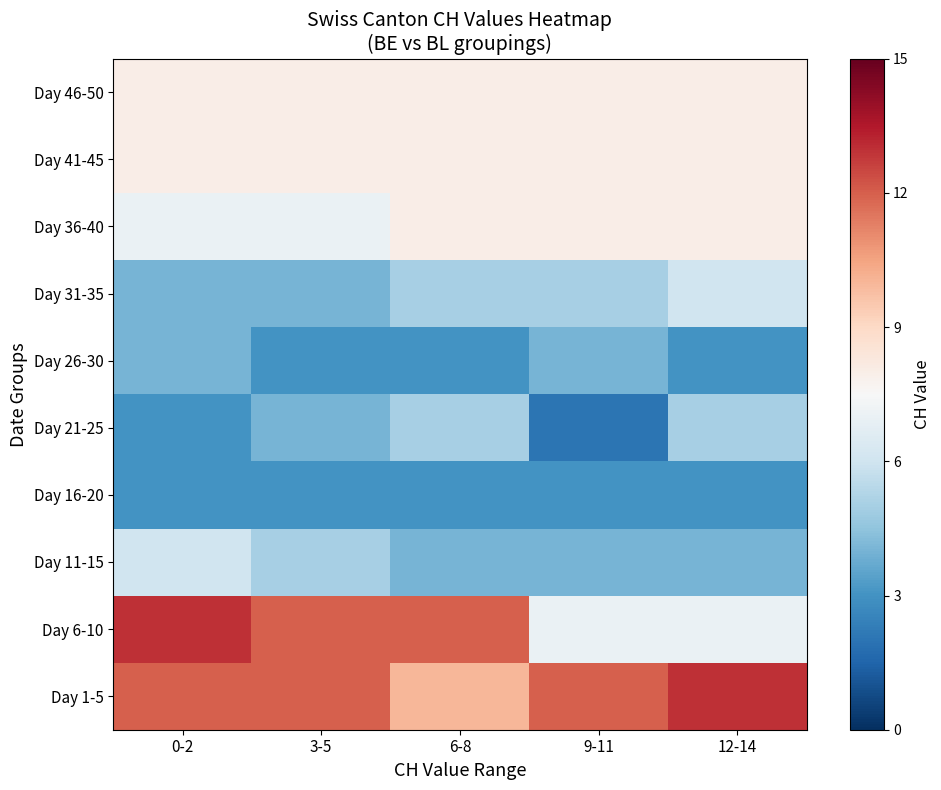

Reading left to right, transcribe all the data shown in this chart.

Day 1-5: 0-2=12	3-5=12	6-8=10	9-11=12	12-14=13
Day 6-10: 0-2=13	3-5=12	6-8=12	9-11=7	12-14=7
Day 11-15: 0-2=6	3-5=5	6-8=4	9-11=4	12-14=4
Day 16-20: 0-2=3	3-5=3	6-8=3	9-11=3	12-14=3
Day 21-25: 0-2=3	3-5=4	6-8=5	9-11=2	12-14=5
Day 26-30: 0-2=4	3-5=3	6-8=3	9-11=4	12-14=3
Day 31-35: 0-2=4	3-5=4	6-8=5	9-11=5	12-14=6
Day 36-40: 0-2=7	3-5=7	6-8=8	9-11=8	12-14=8
Day 41-45: 0-2=8	3-5=8	6-8=8	9-11=8	12-14=8
Day 46-50: 0-2=8	3-5=8	6-8=8	9-11=8	12-14=8